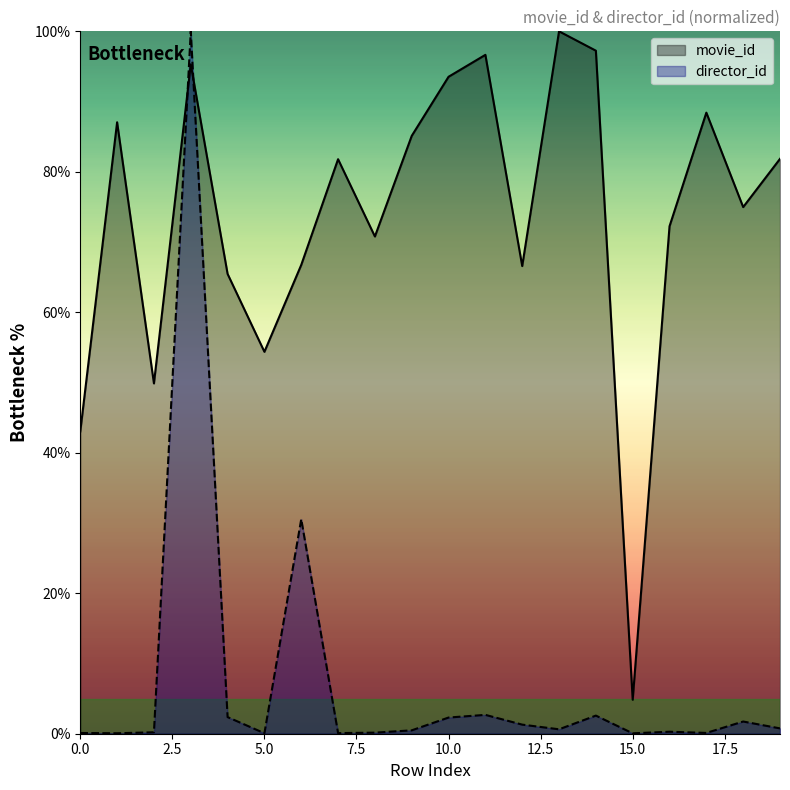

Which category has the highest value across all series?

13